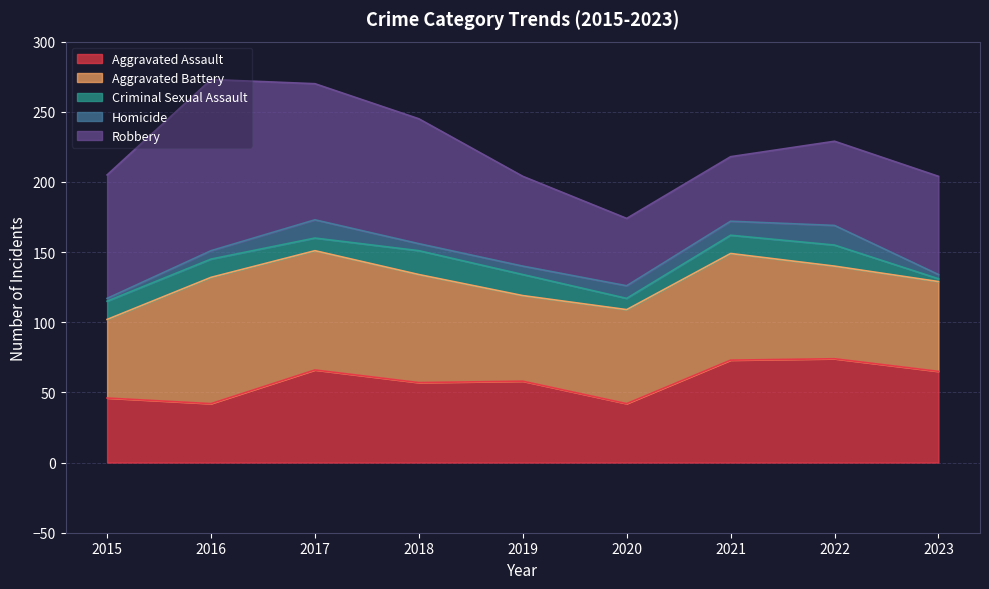

At how many categories does at least one series exceed 2?

9